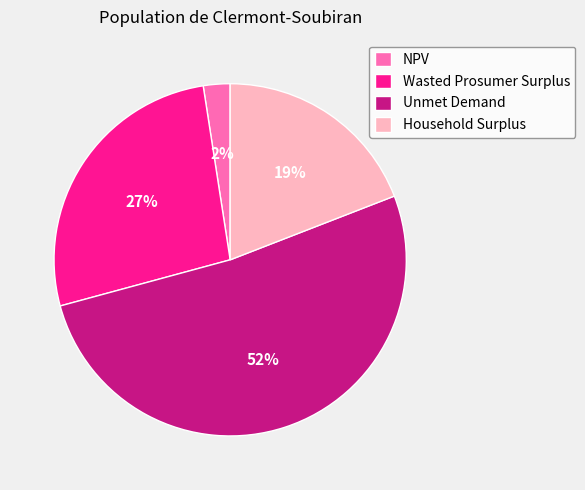

Which slice represents more than half of the pie?

Unmet Demand